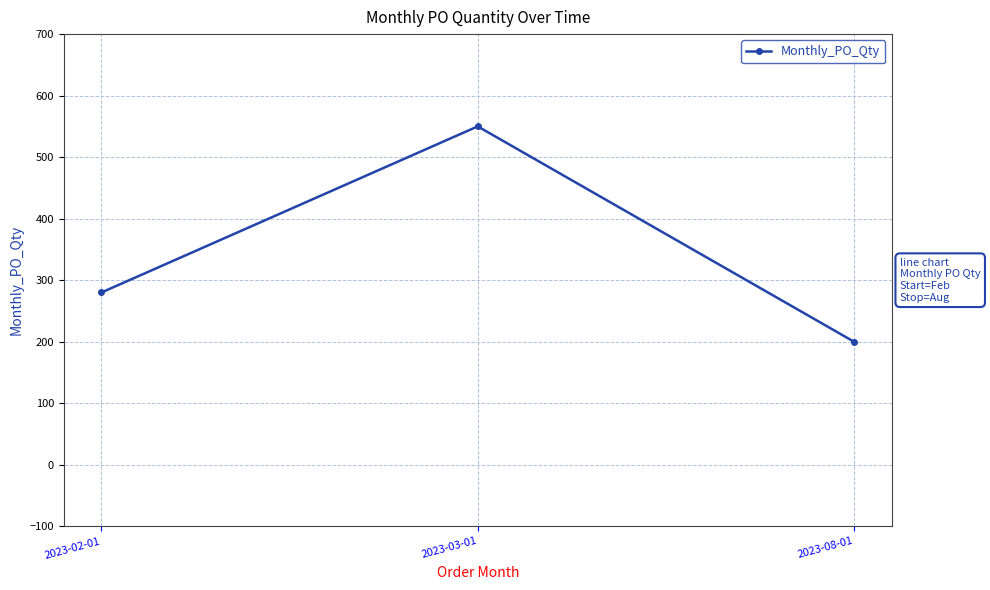

How many values are below 280?

1